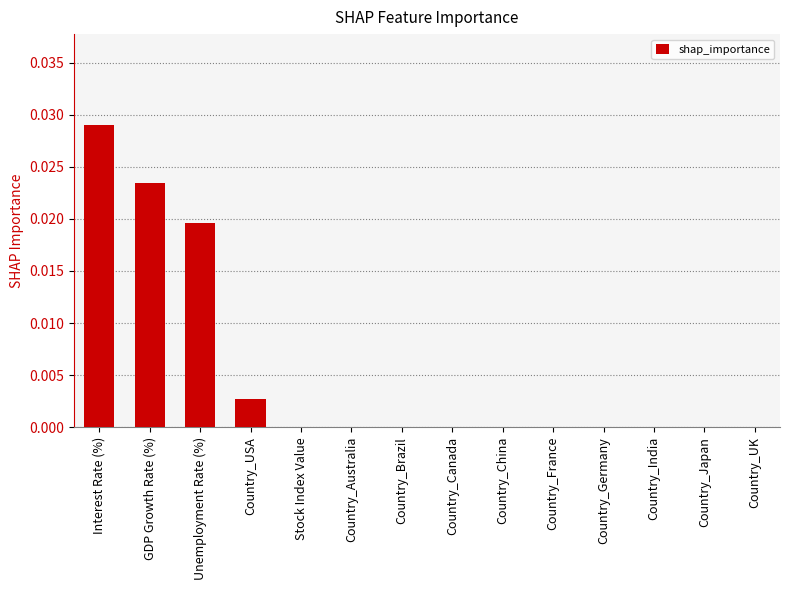

Which label corresponds to the largest value in the chart?

Interest Rate (%)